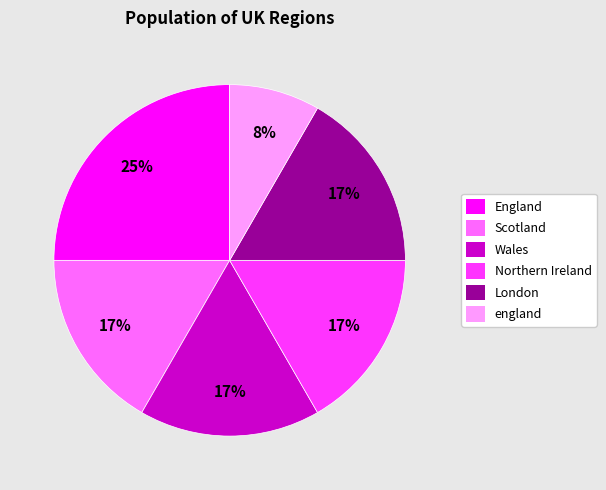

To the nearest percent, what portion does Wales represent?

17%